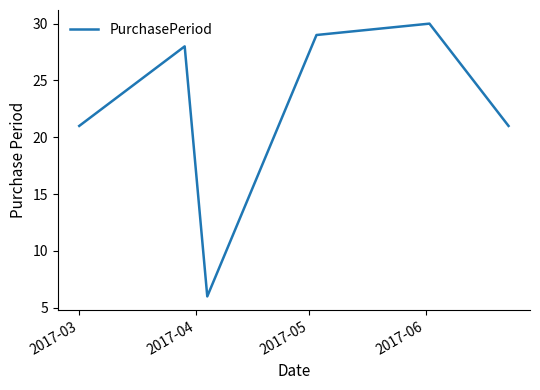

What is the difference between the maximum and second lowest values?

9